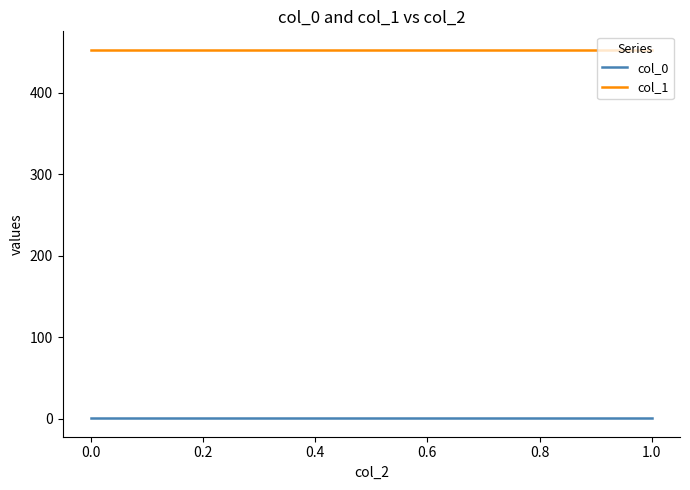

What is the average value of the col_0 series?

0.7